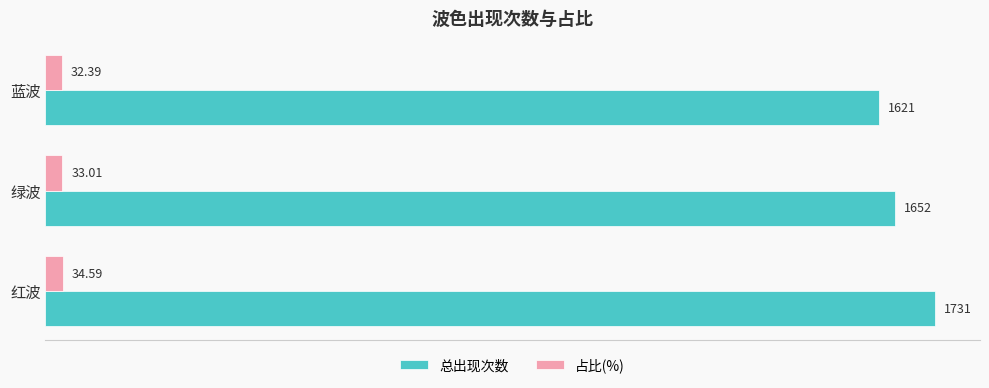

What is the total value across all series at 绿波?

1685.0